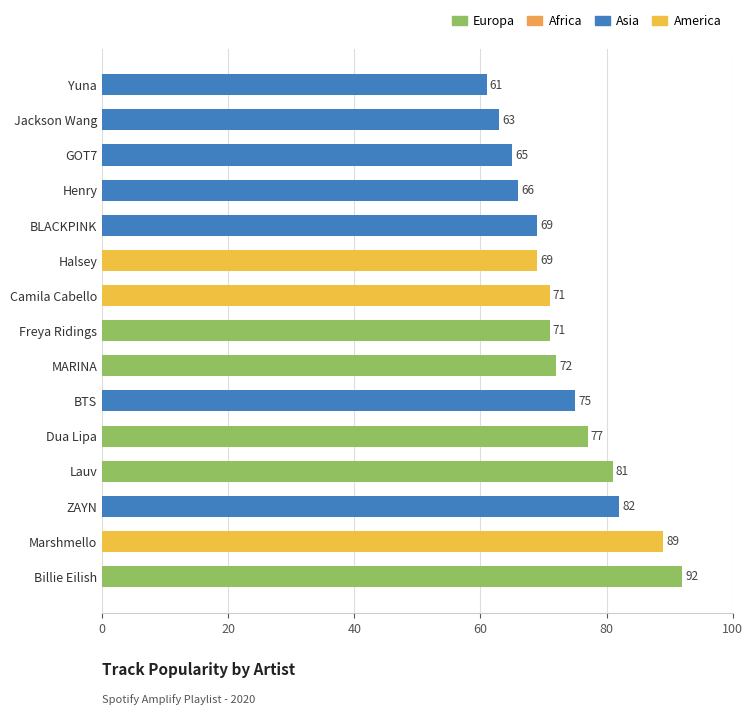

What is the sum of the values at Dua Lipa and Freya Ridings?

148